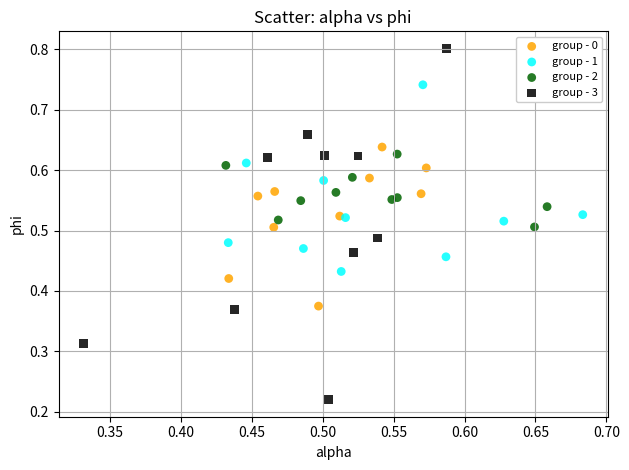

Which series has the widest spread of Y values?

group - 3